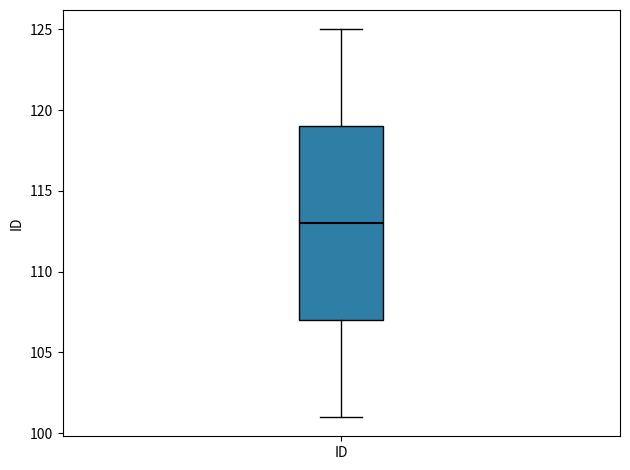

Where is the upper edge of the box for ID on the y-axis? The values are not printed on the chart, so give them approximately, as read against the axis.

119